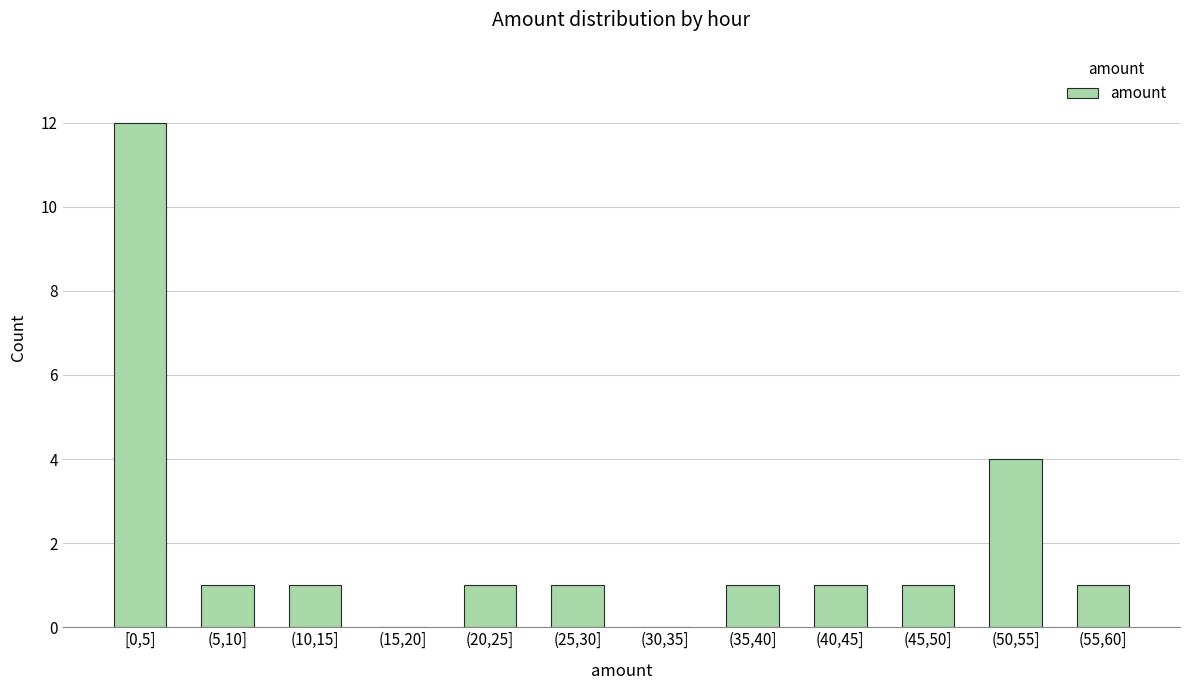

Reading left to right, transcribe all the data shown in this chart.

[0,5]=12	(5,10]=1	(10,15]=1	(15,20]=0	(20,25]=1	(25,30]=1	(30,35]=0	(35,40]=1	(40,45]=1	(45,50]=1	(50,55]=4	(55,60]=1